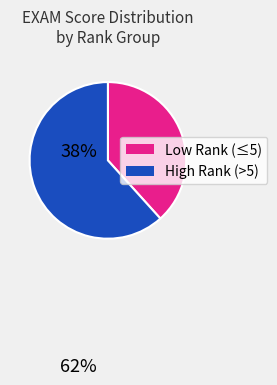

Does any single category account for the majority?

Yes